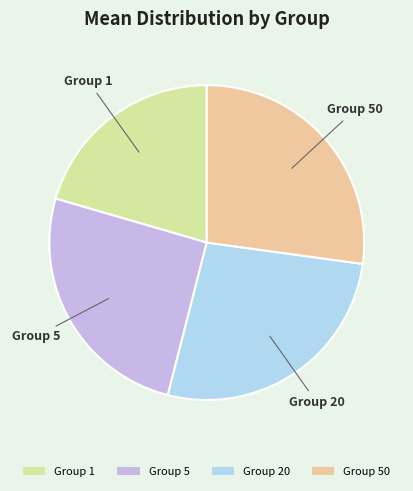

Approximately how many times larger is the value at Group 1 compared to Group 5?

0.8